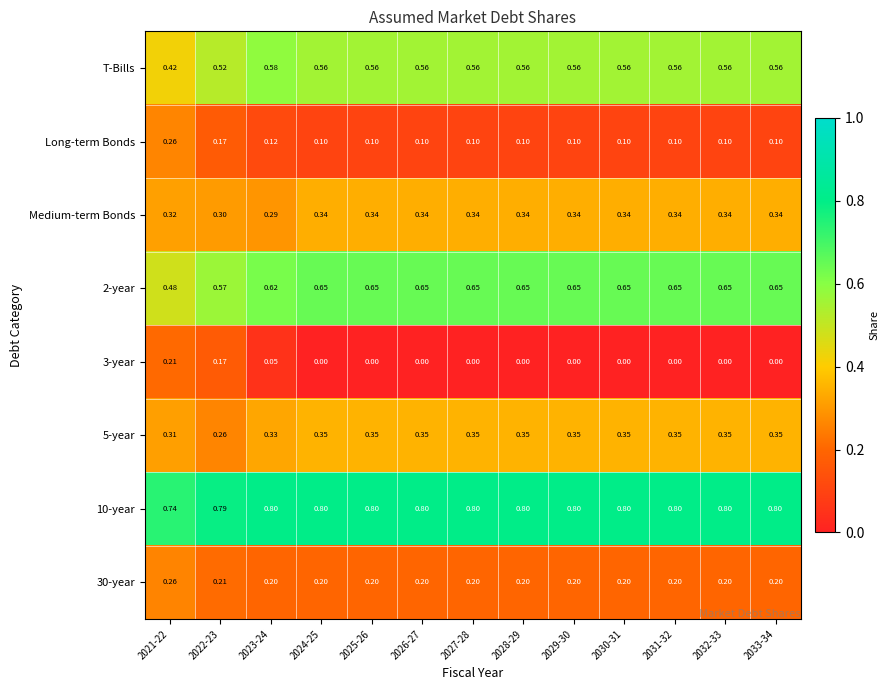

How many distinct data groups are displayed?

8